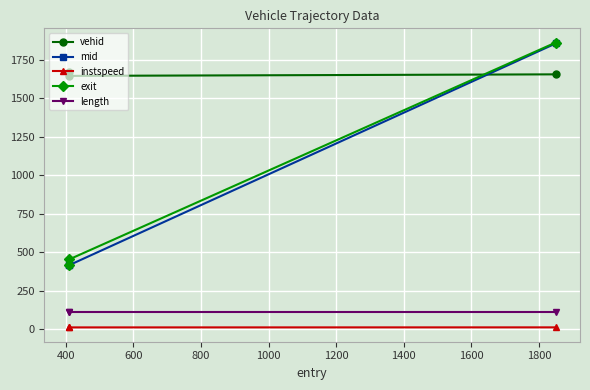

Count the number of categories in the chart.

3